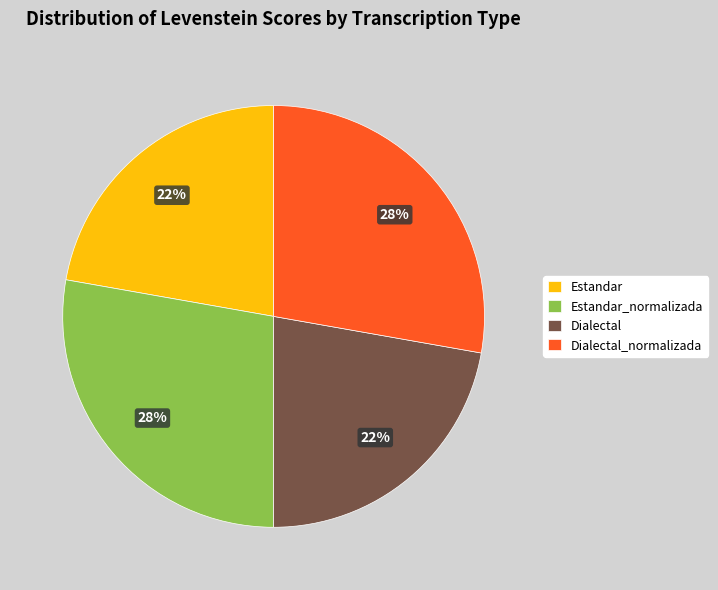

Is there a majority slice in this chart?

No